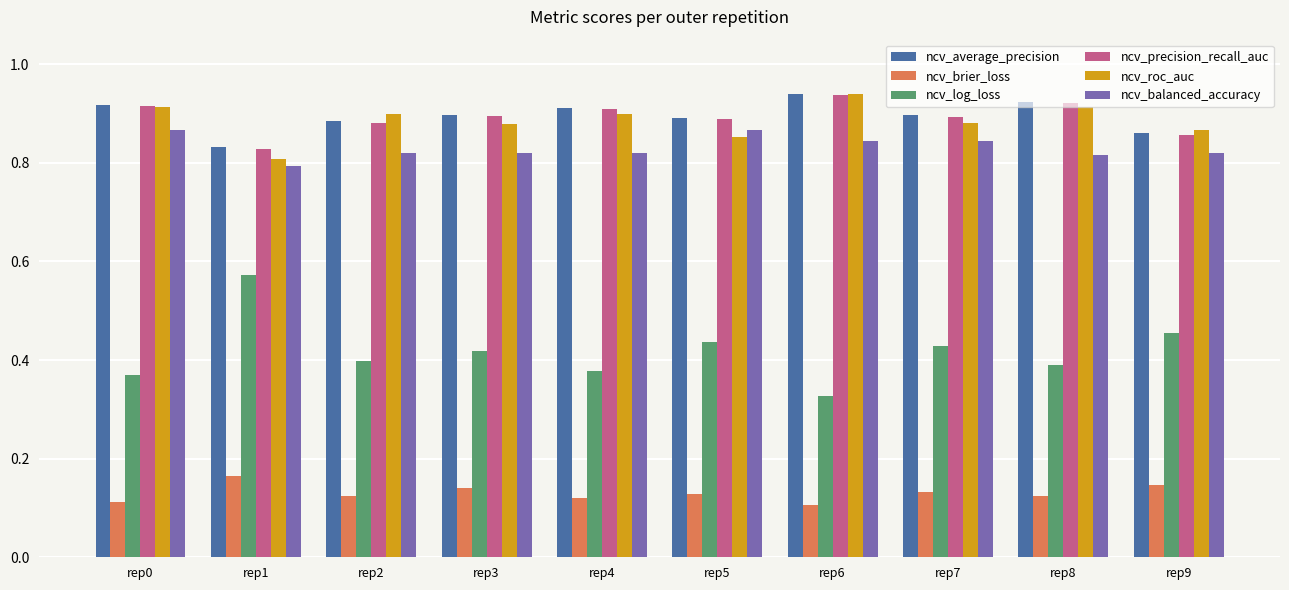

How many distinct data groups are displayed?

6